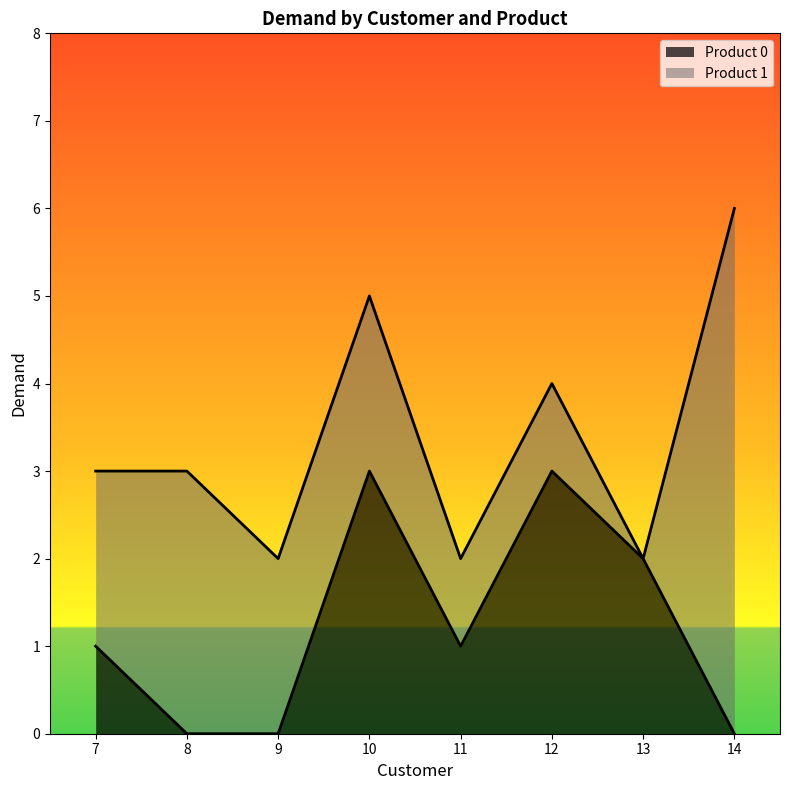

Reading left to right, list all the values displayed in this chart.

1	0	0	3	1	3	2	0